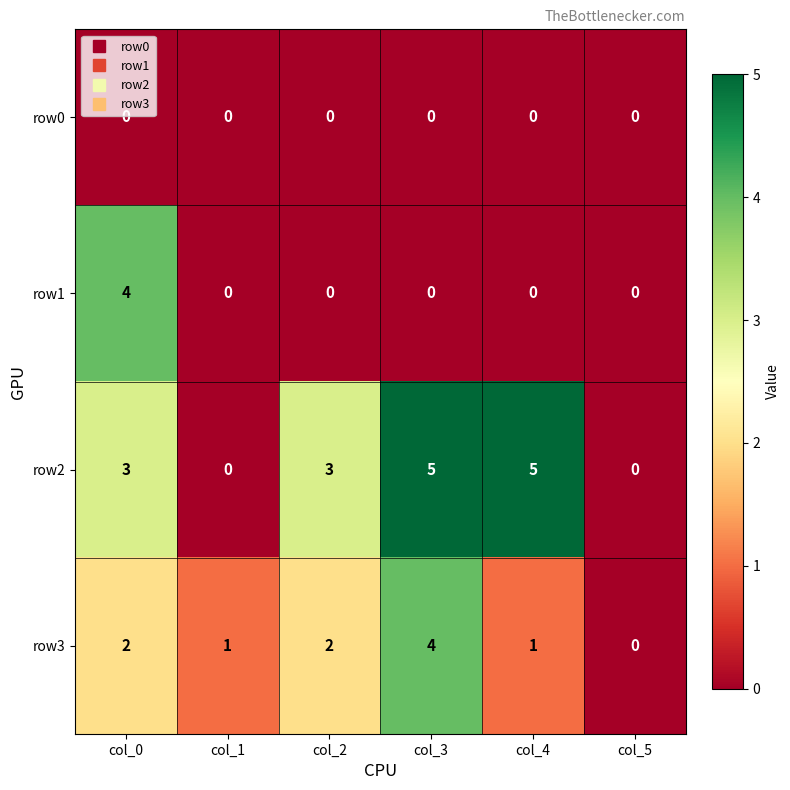

Which series has the largest total across all categories?

row2